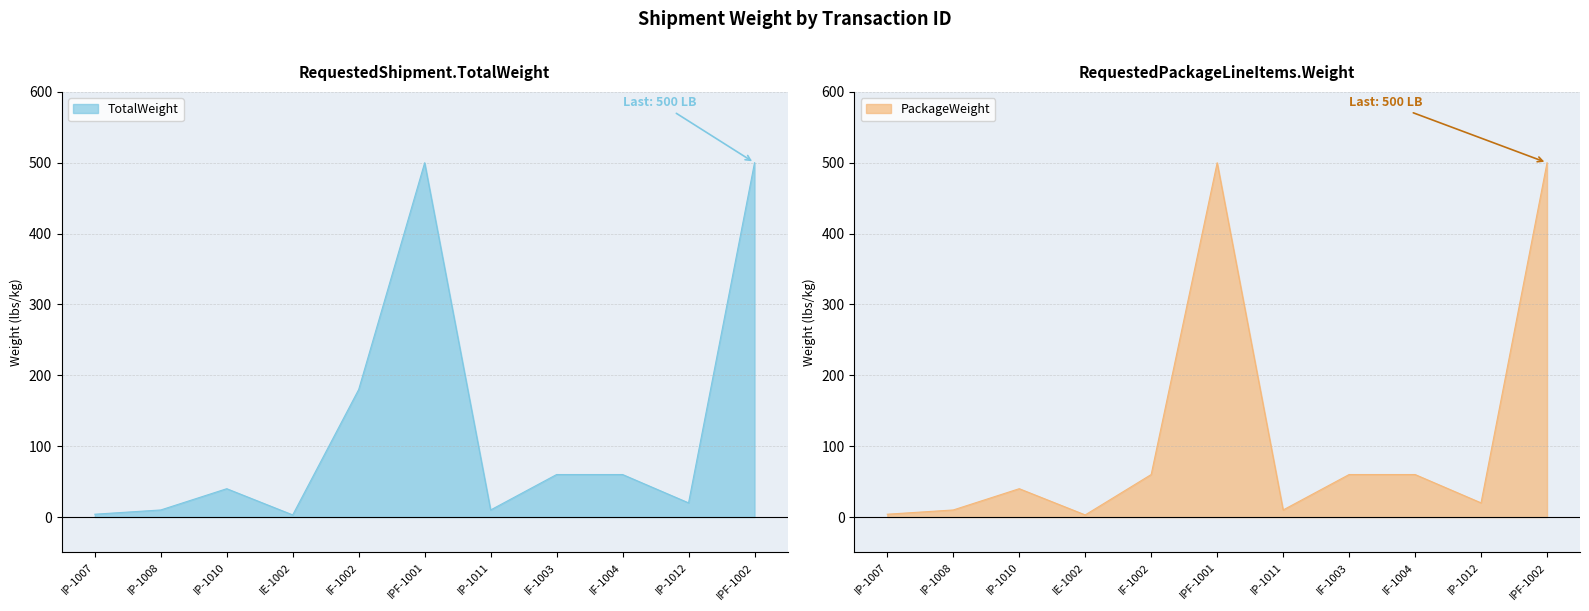

What is the sum of all PackageWeight values?

1267